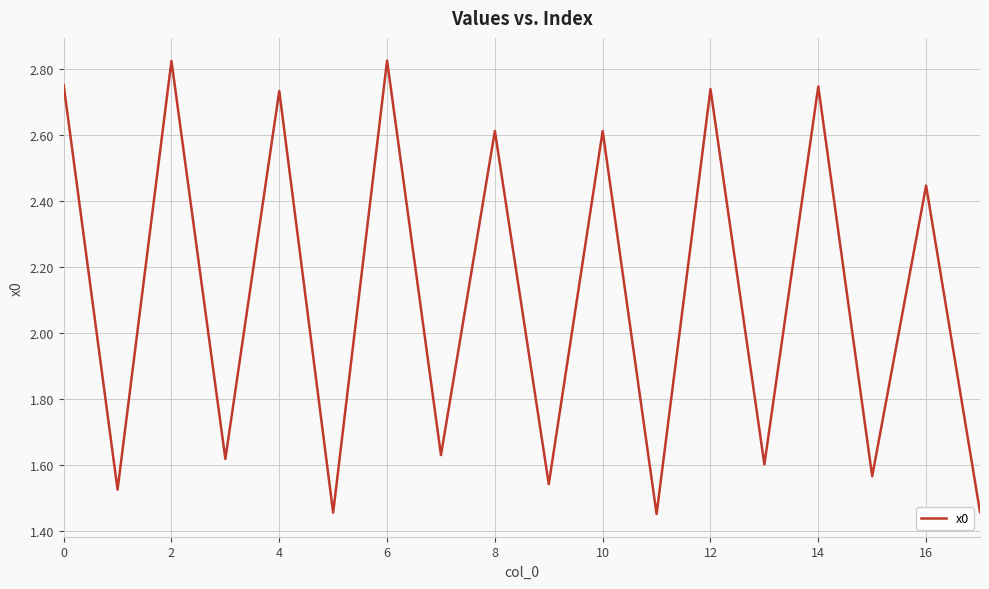

What is the difference between the maximum and minimum values?

1.4